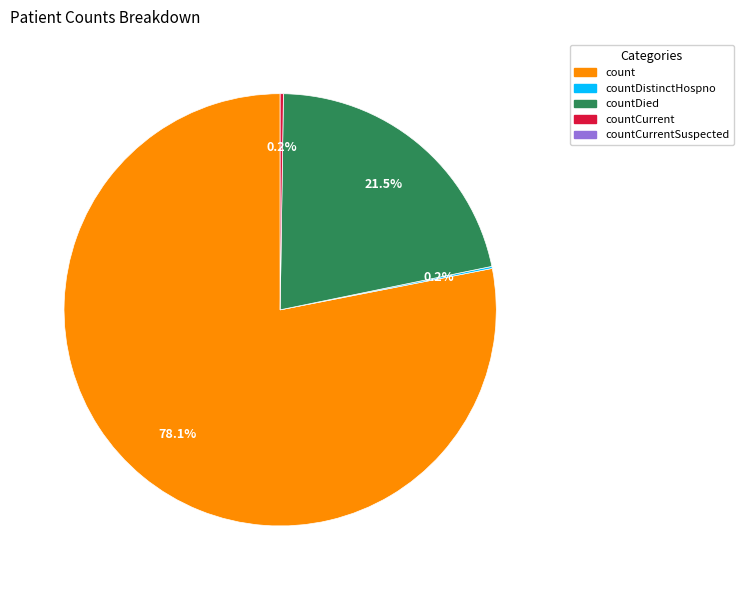

Is there a majority slice in this chart?

Yes